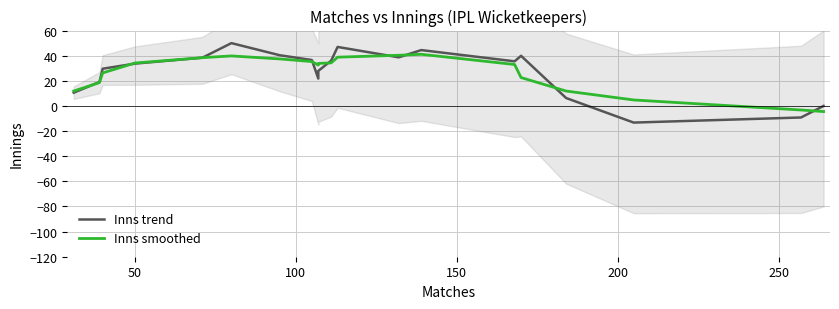

What is the maximum value shown in the chart?

50.0